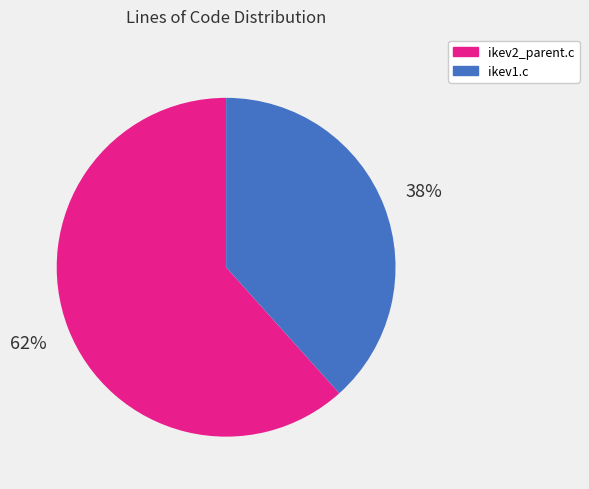

Rank the categories by value from lowest to highest.

ikev1.c, ikev2_parent.c